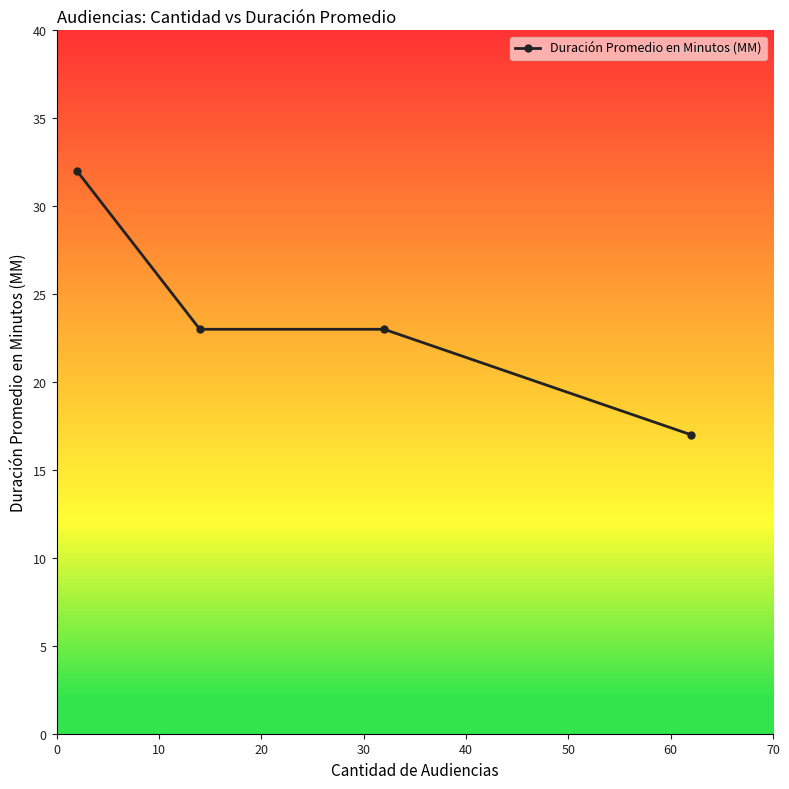

What is the value of the 1st point from the left?

32